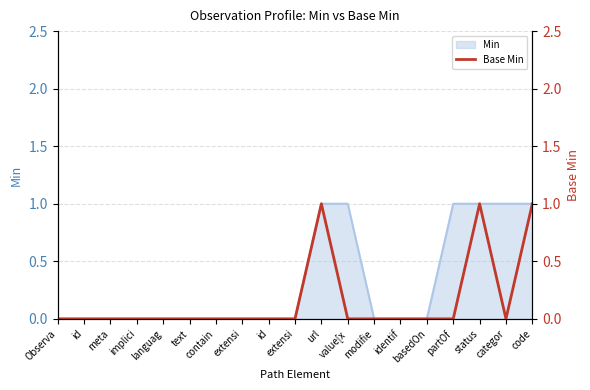

What is the difference between the second highest and second lowest values?

1